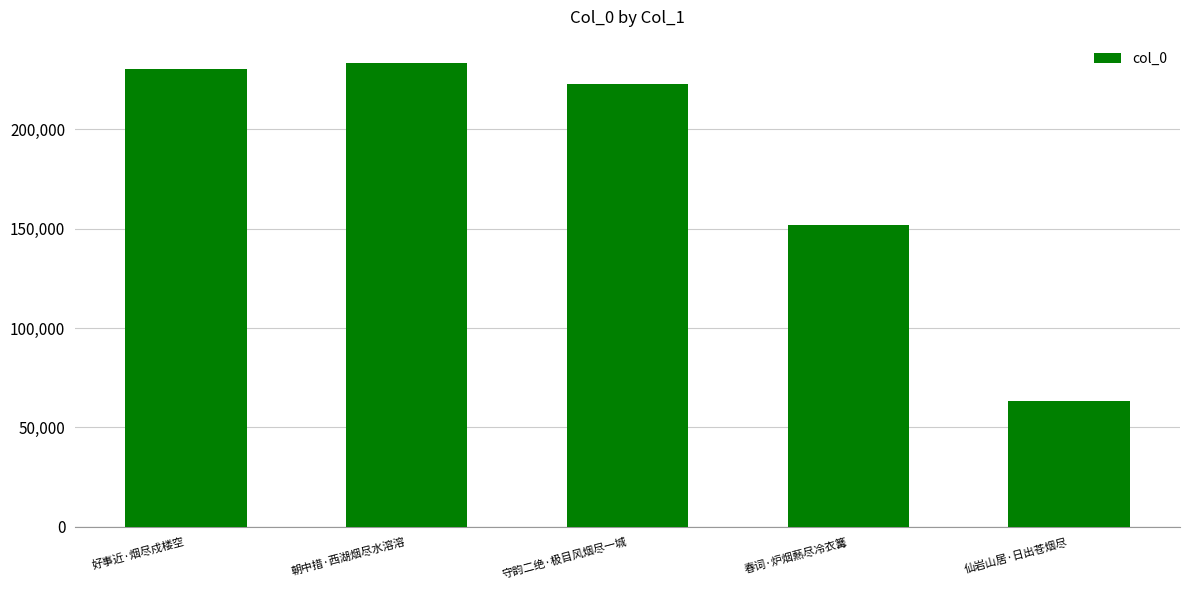

The chart shows a value of 230543 at 好事近·烟尽戍楼空. True or false?

True